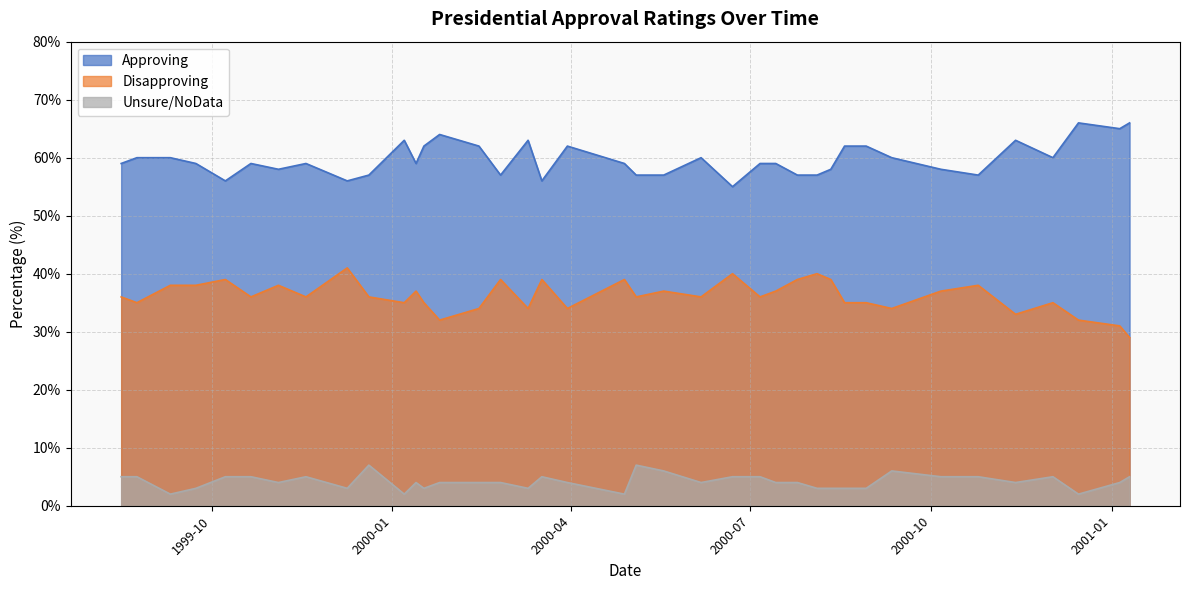

What is the label of the 24th point from the right?

2000-06-06